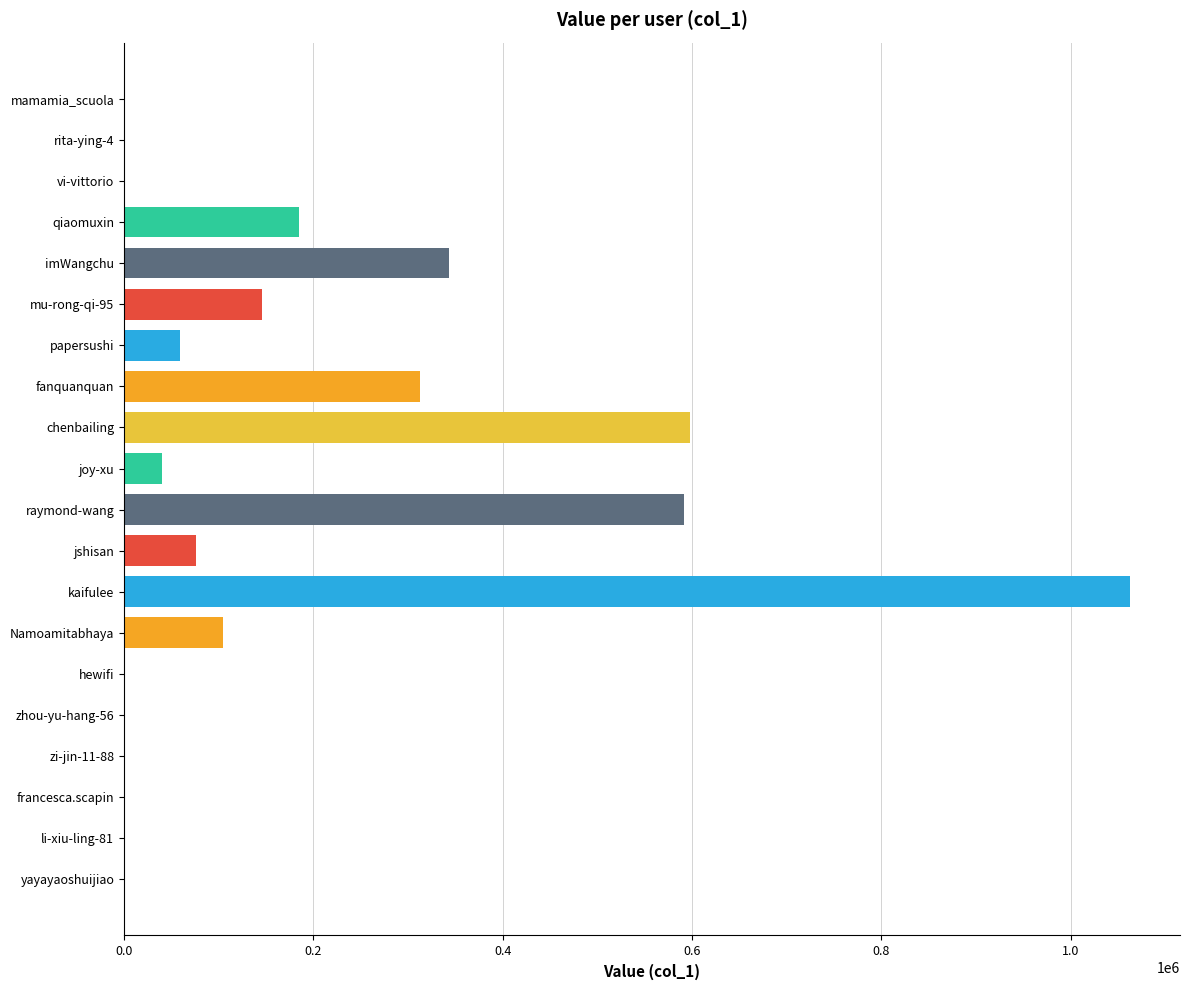

Which has a higher value, vi-vittorio or raymond-wang?

raymond-wang